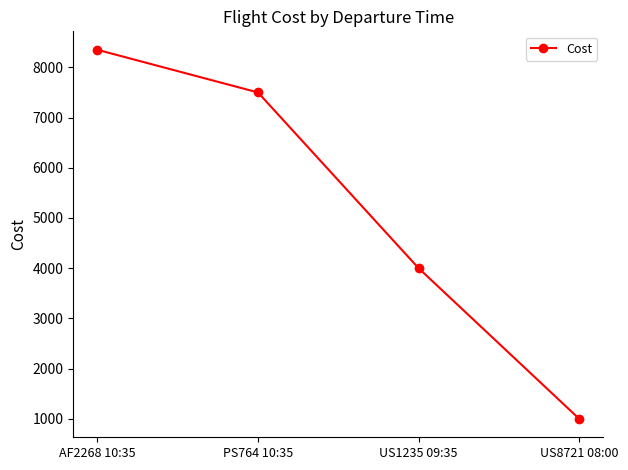

Rank the categories by value from lowest to highest.

US8721 08:00, US1235 09:35, PS764 10:35, AF2268 10:35